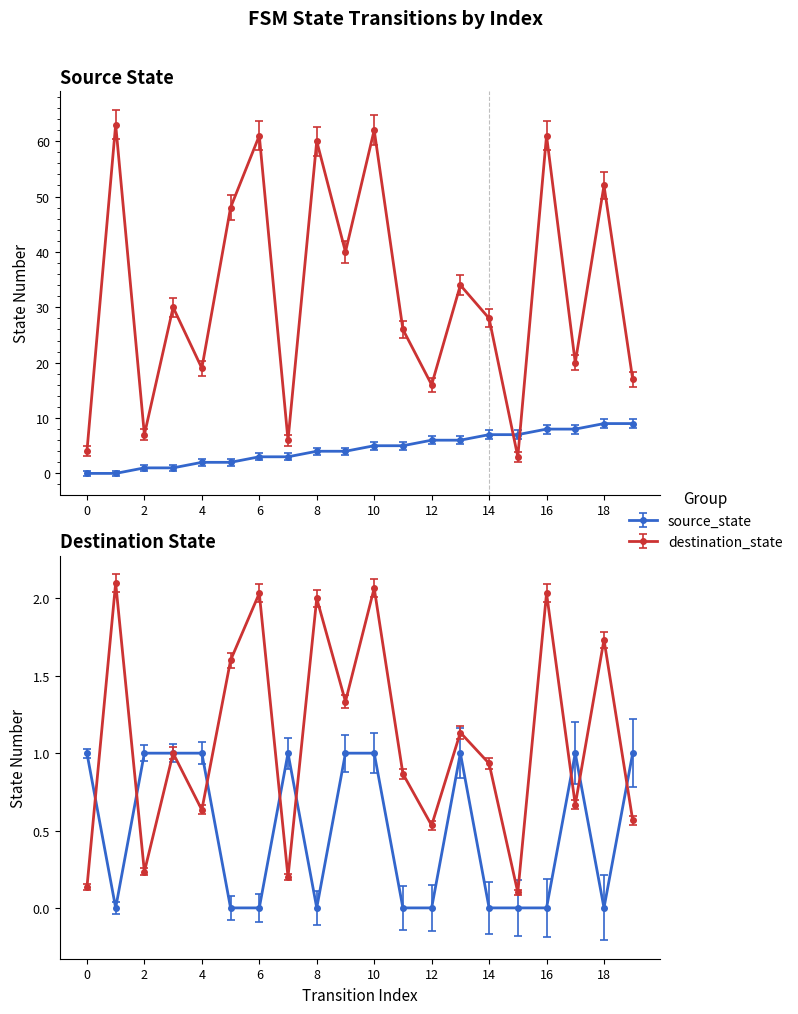

What is the difference between the source_state values at 8 and 5?

2